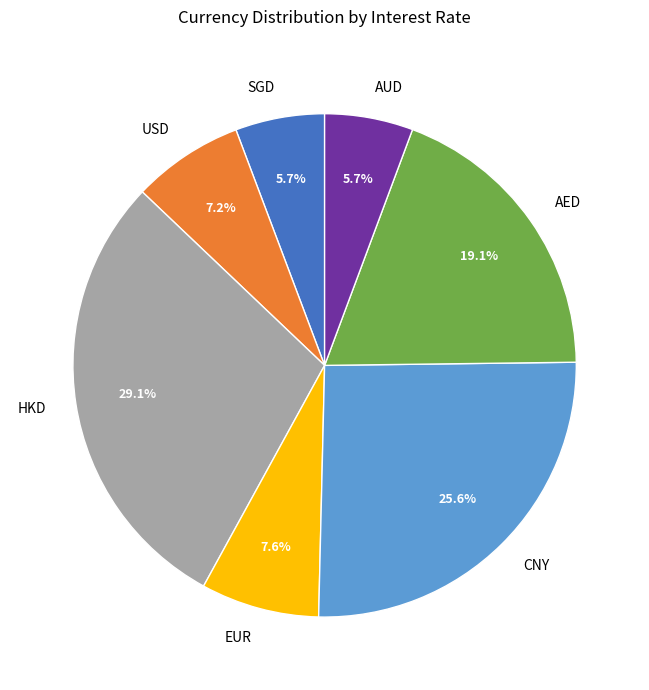

Is it true that AED is 19% of the pie?

True